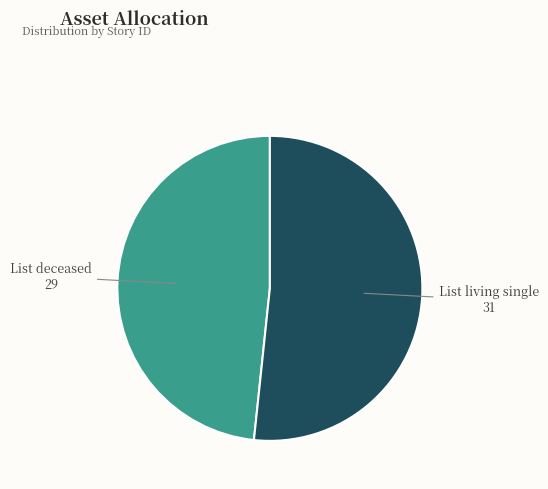

Rank the categories by value from highest to lowest.

List living single, List deceased